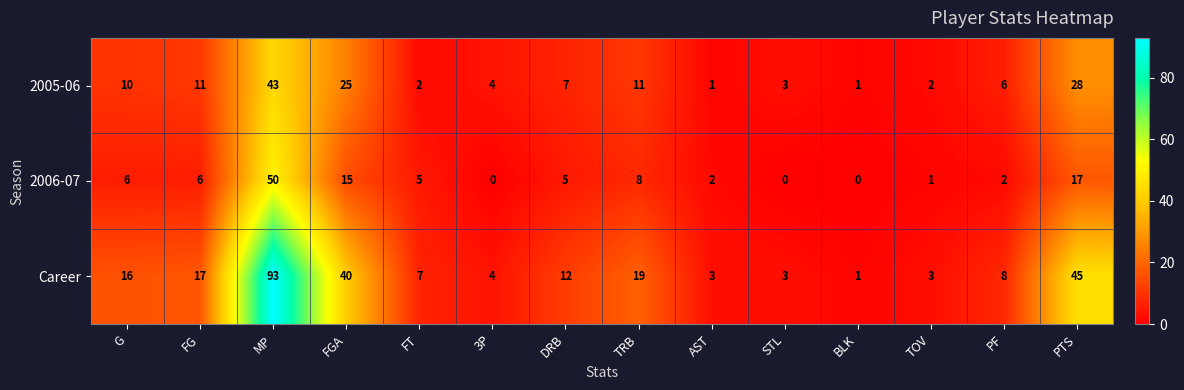

Is it true that Career equals 40 at FGA?

True